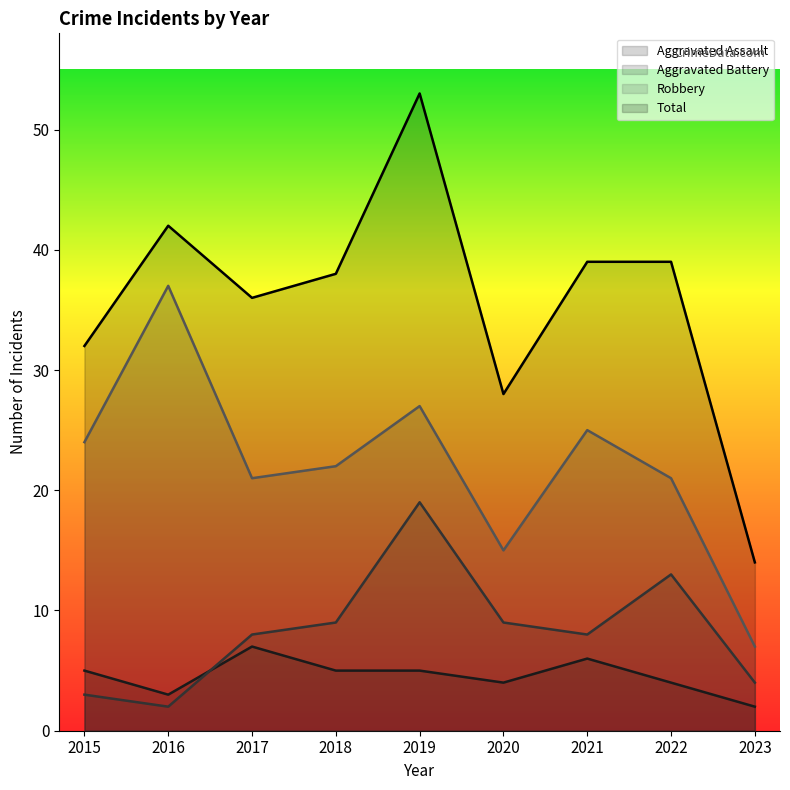

Where is Robbery nearest to the value 22?

2018